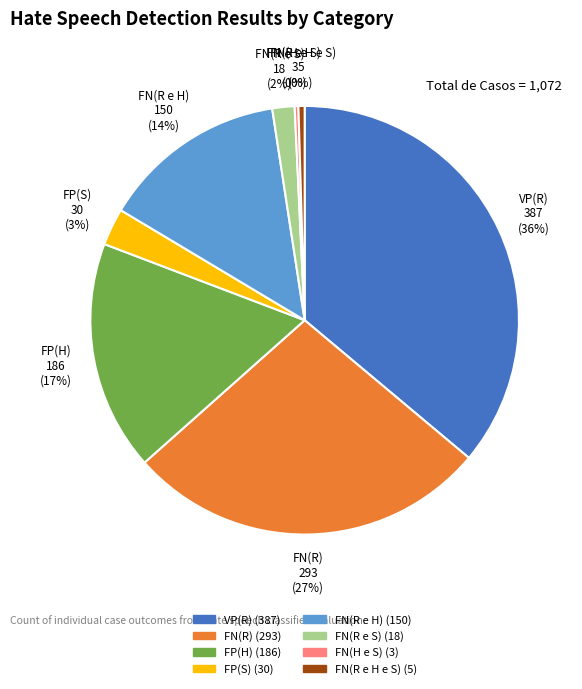

Is FN(R e H e S) the majority of the pie?

No